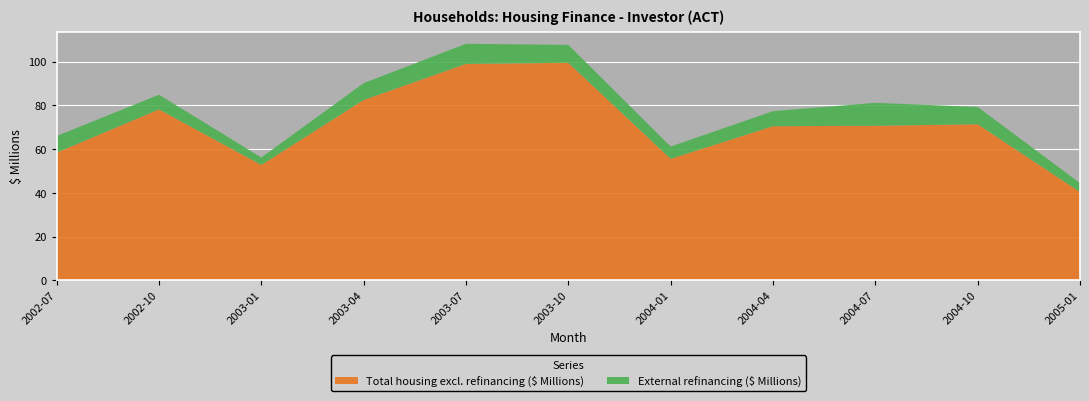

Reading right to left, list all the values displayed in this chart.

Total housing excl. refinancing ($ Millions): 40.4	71.4	70.7	70.5	55.6	99.5	99.0	82.5	52.8	78.2	58.4
External refinancing ($ Millions): 4.1	7.9	10.5	6.9	5.6	8.2	9.2	7.7	3.4	6.7	7.6